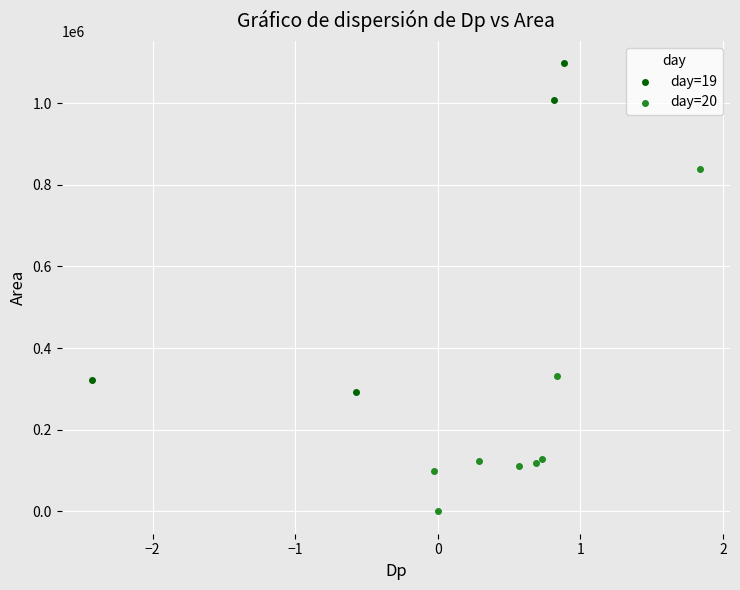

Which series contains the lowest Y value?

day=20